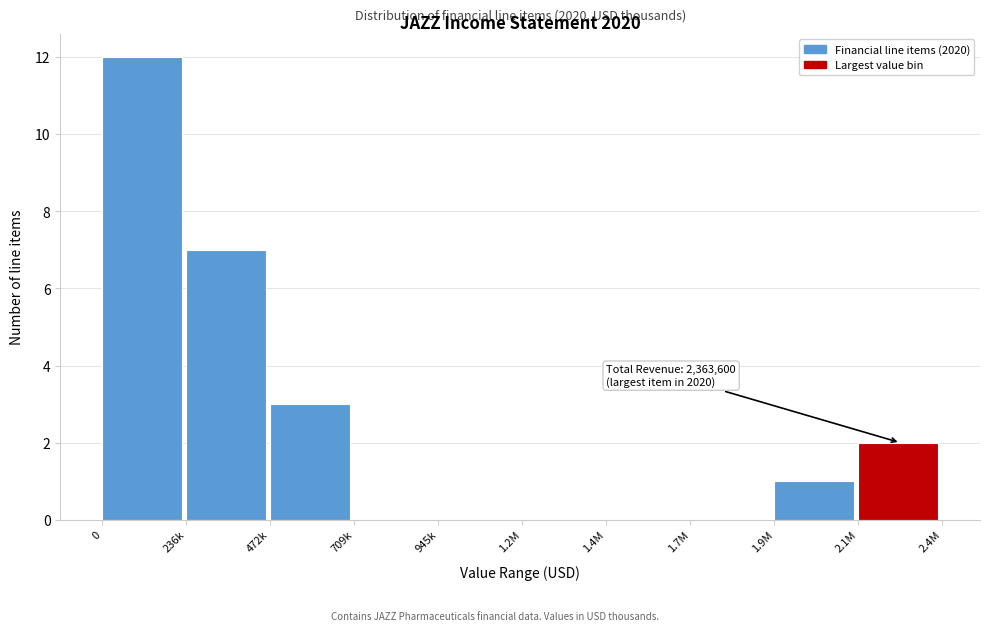

Reading left to right, transcribe all the data shown in this chart.

0=12	236k=7	472k=3	709k=0	945k=0	1.2M=0	1.4M=0	1.7M=0	1.9M=1	2.1M=2